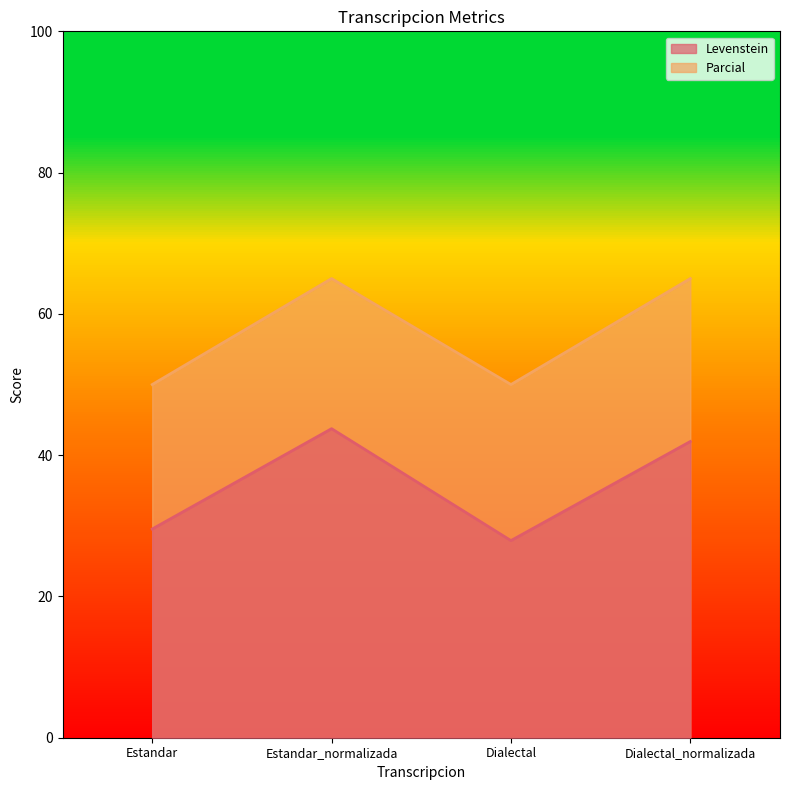

Rank the series by their average value, from highest to lowest.

Parcial, Levenstein